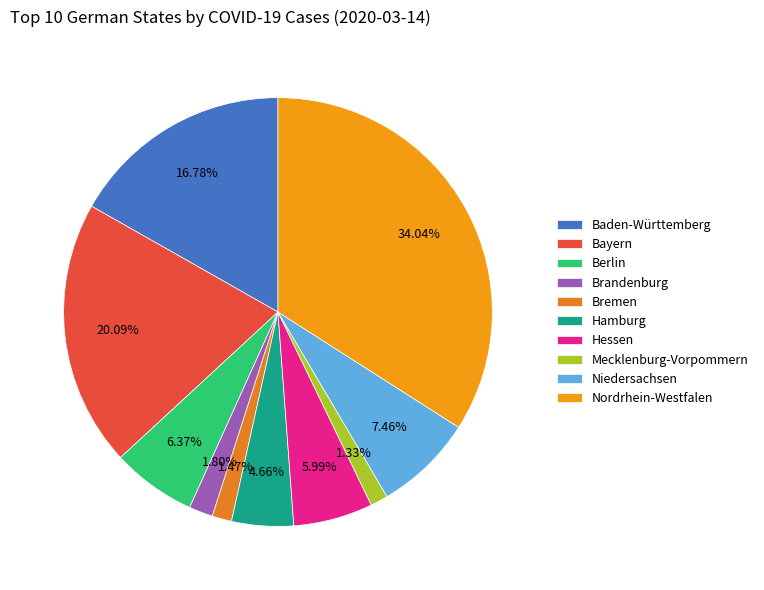

To the nearest percent, what is the combined percentage of Hamburg and Berlin?

11%